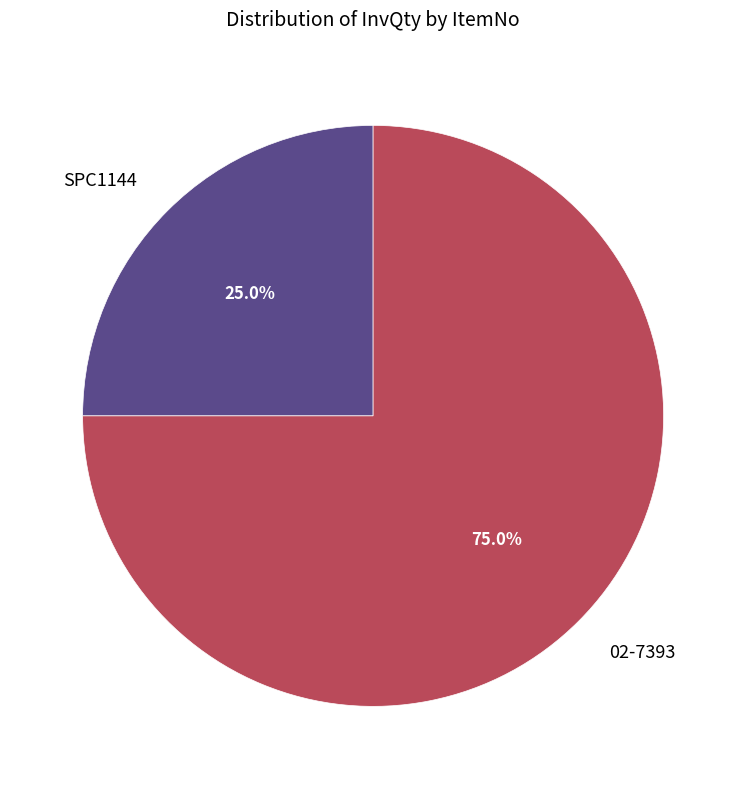

What percentage do 02-7393 and SPC1144 together represent?

100.0%